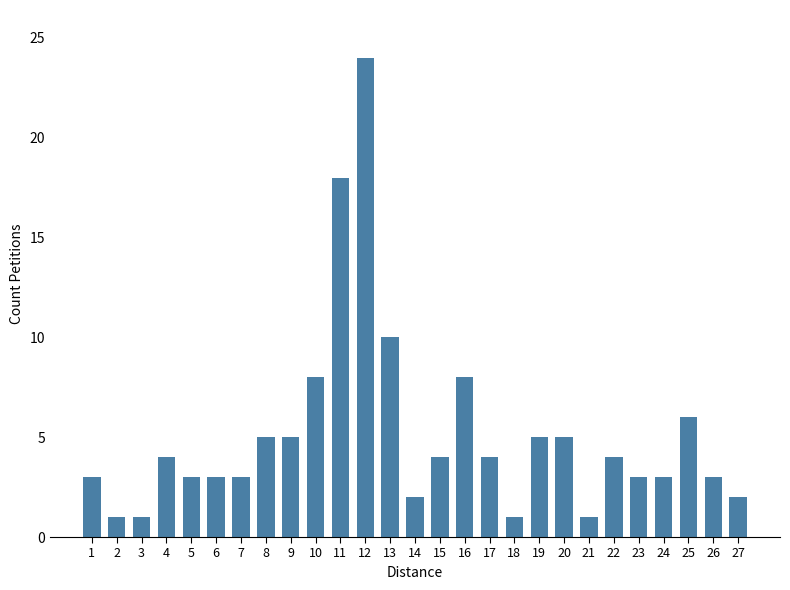

Which has a higher value, 25 or 17?

25